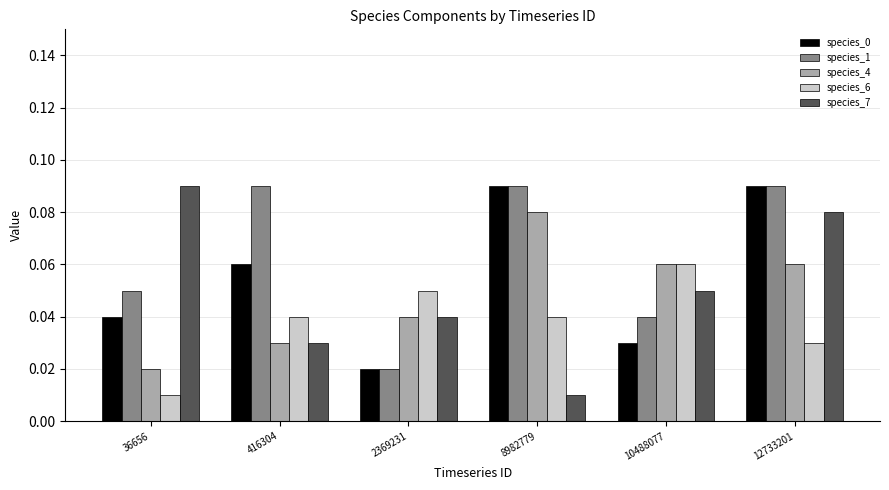

Rank the categories by species_7 value from highest to lowest.

36656, 12733201, 10488077, 2369231, 416304, 8982779